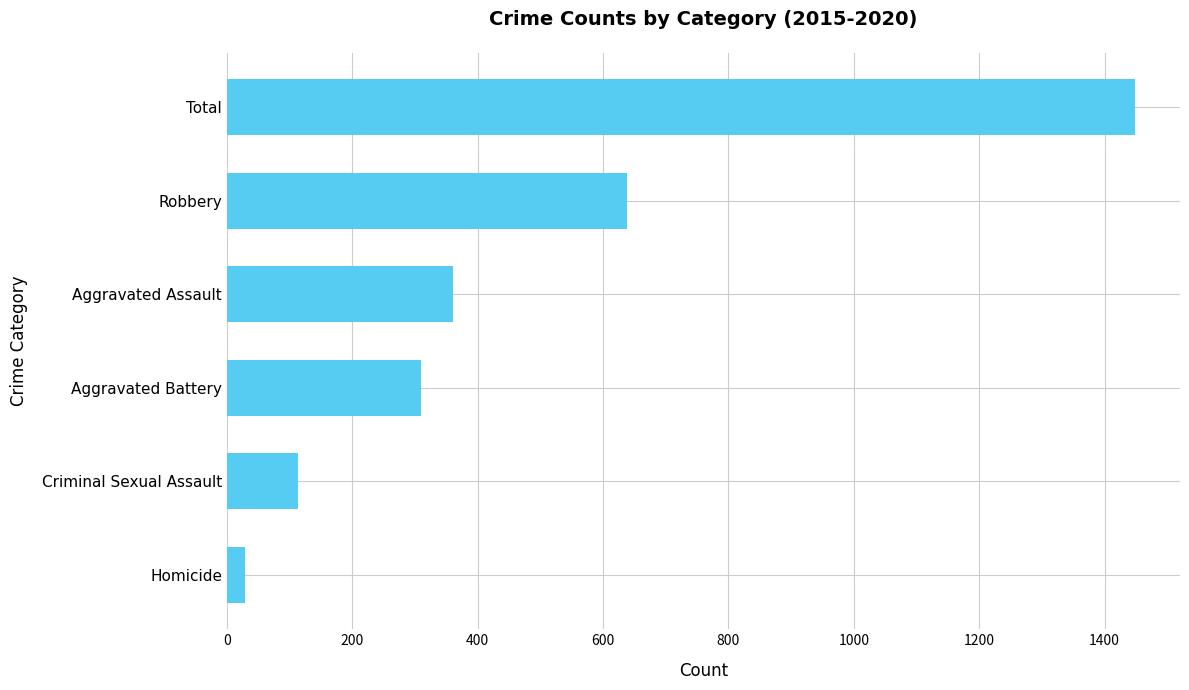

What is the greatest value displayed?

1448